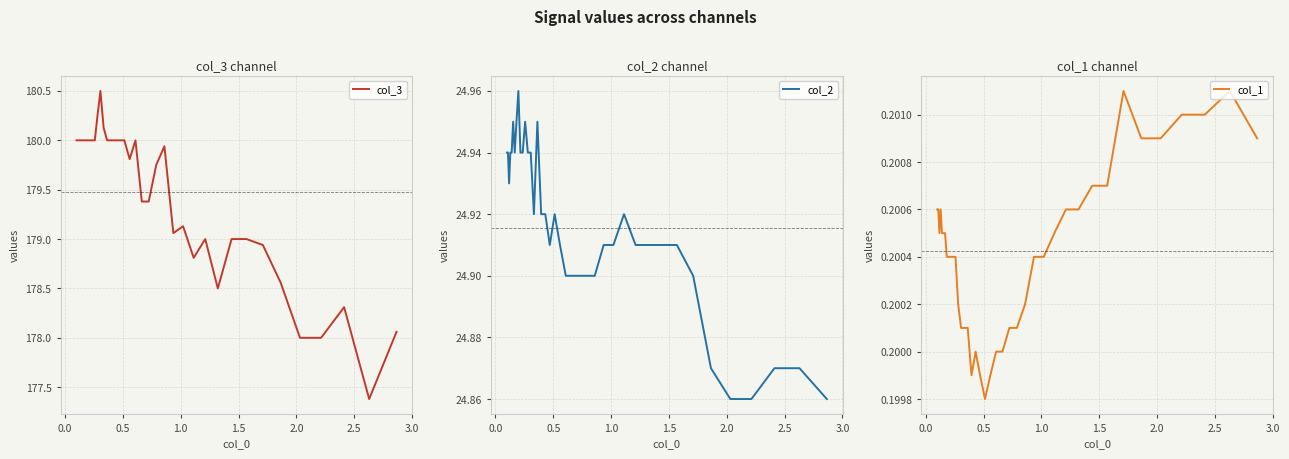

True or false: col_2 and col_3 cross at least once.

False